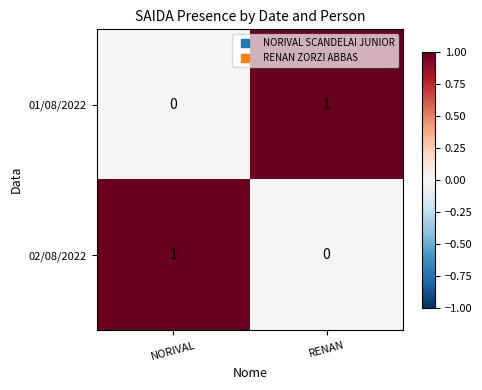

At which label does 01/08/2022 reach its minimum?

NORIVAL